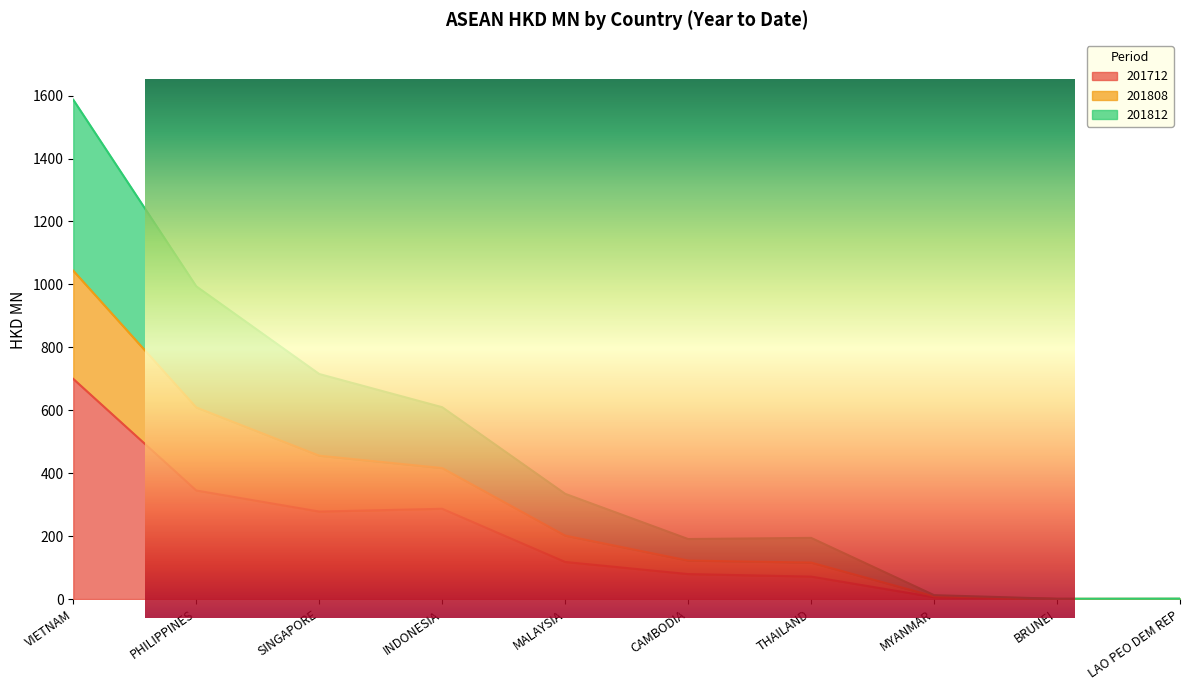

At which label does 201812 first exceed 201?

VIETNAM